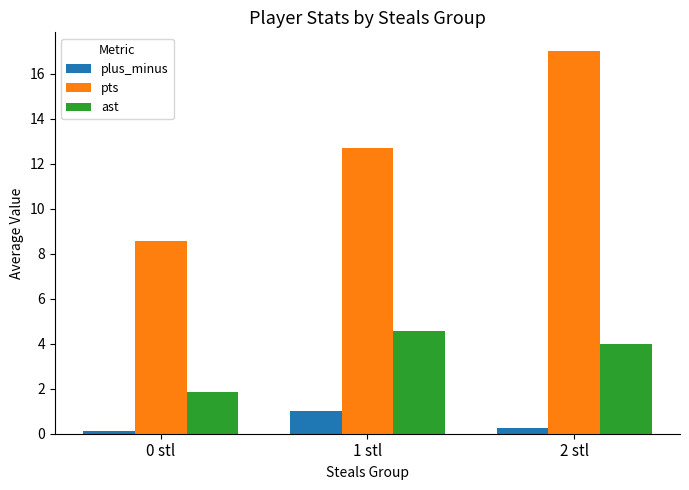

Which series has the widest spread of values?

pts